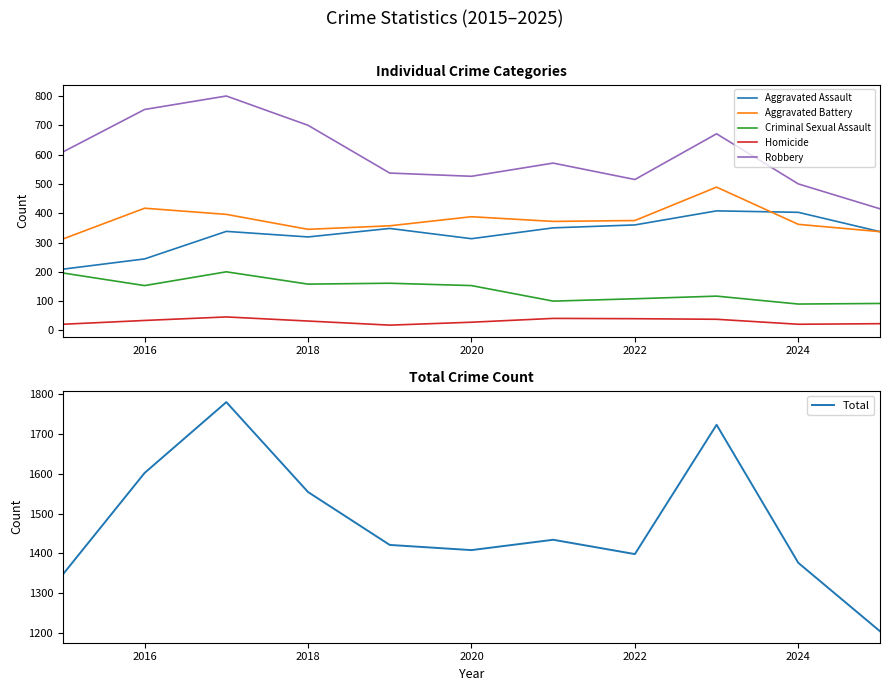

Reading left to right, list all the values displayed in this chart.

Aggravated Assault: 209	244	338	319	348	313	350	360	408	403	337
Aggravated Battery: 312	417	396	345	357	388	372	375	489	362	337
Criminal Sexual Assault: 196	153	200	158	161	153	100	108	117	90	92
Homicide: 21	34	46	32	18	28	41	40	38	21	23
Robbery: 609	754	800	700	537	526	571	515	671	500	415
Total: 1347	1602	1780	1554	1421	1408	1434	1398	1723	1376	1204